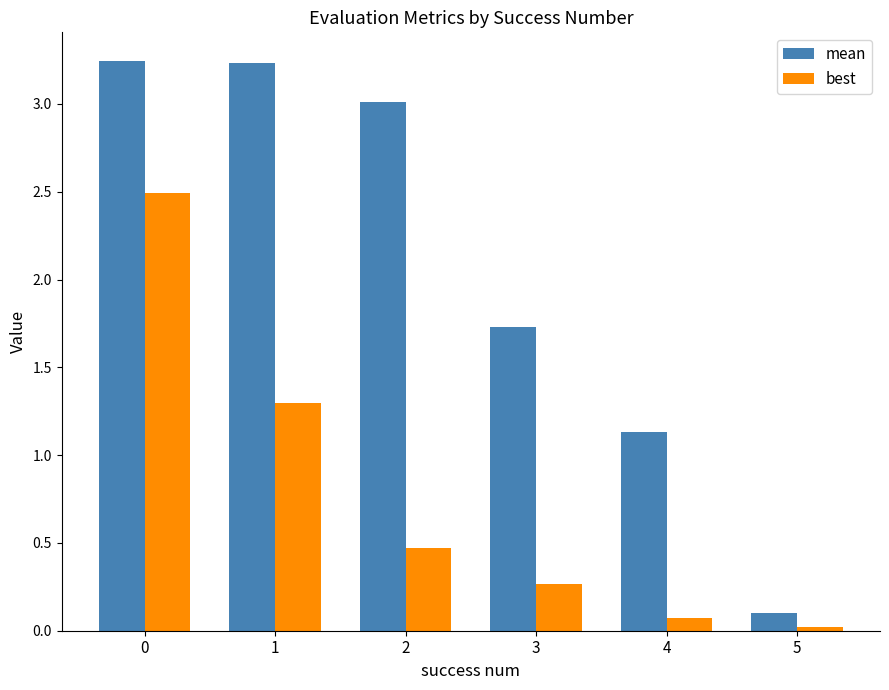

At which label is mean closest to 1?

4